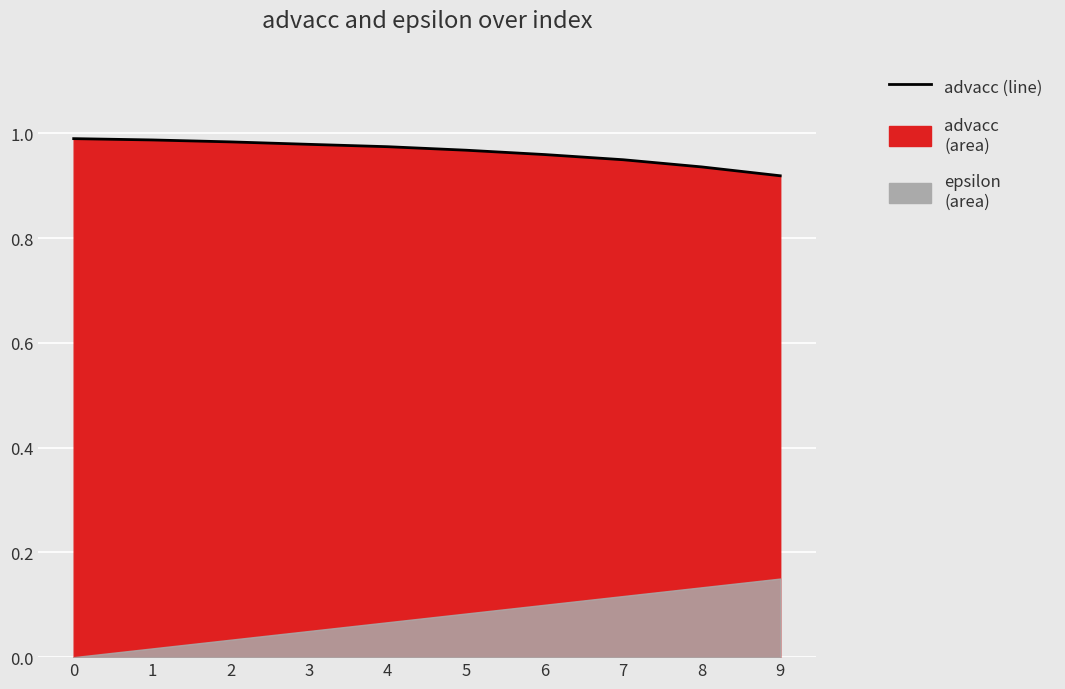

True or false: there are more than 1 points higher than both neighbors.

False